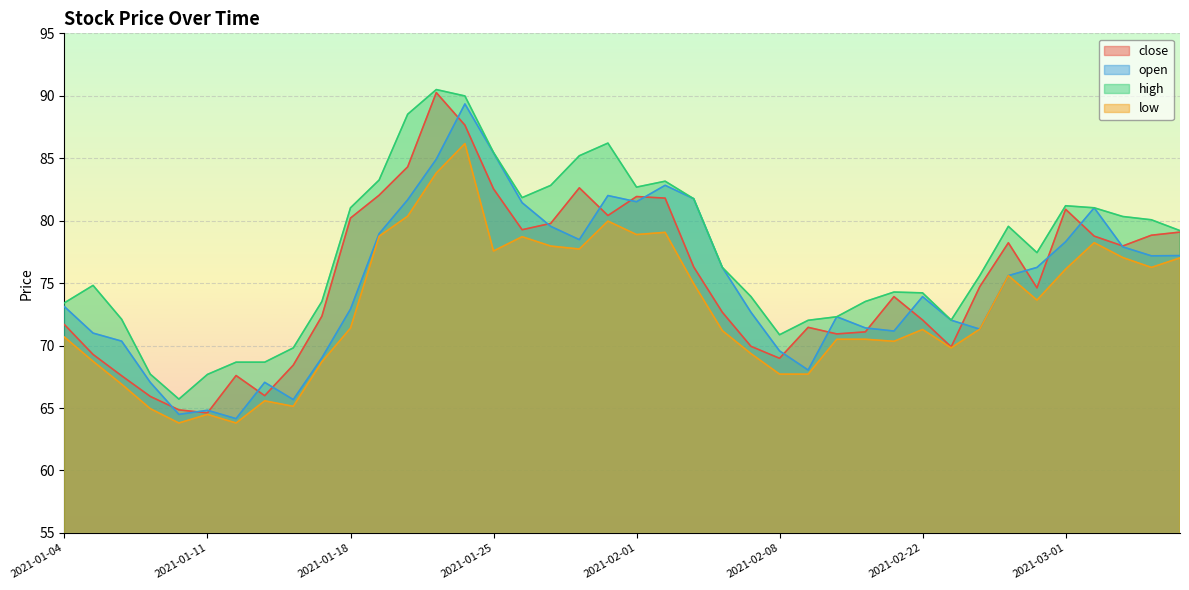

Which category has the lowest value in the low series?

2021-01-08